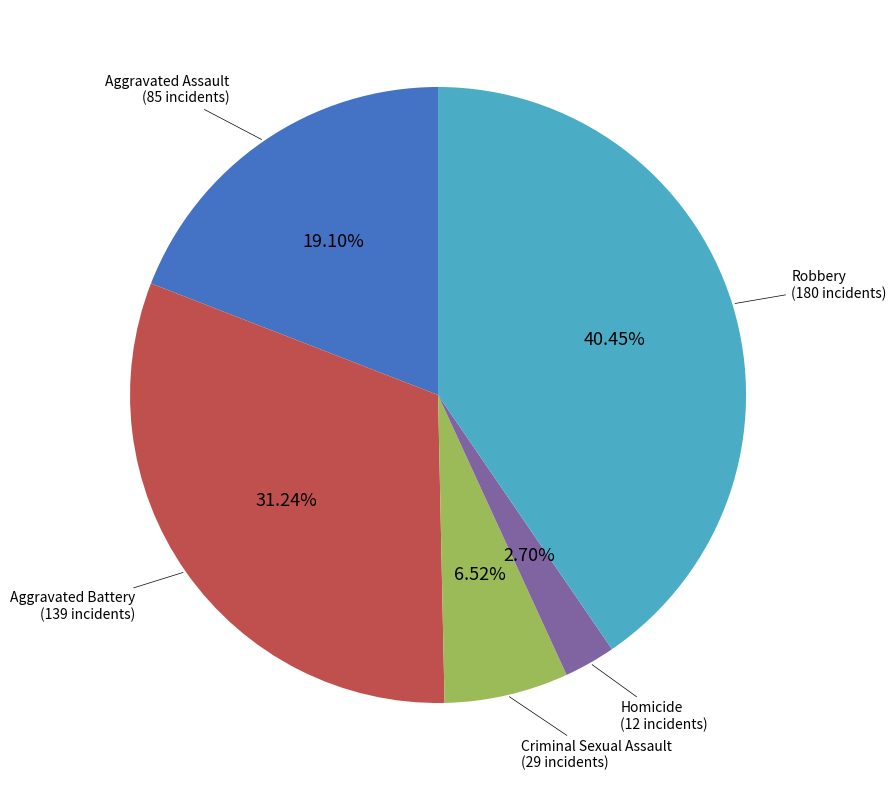

Is there a majority slice in this chart?

No